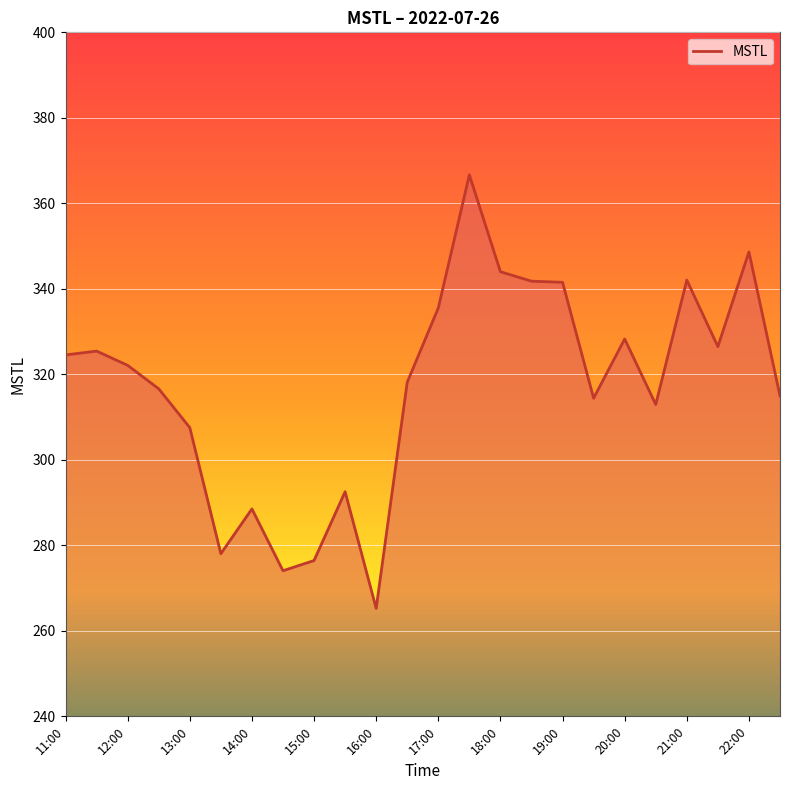

What is the maximum value shown in the chart?

366.7